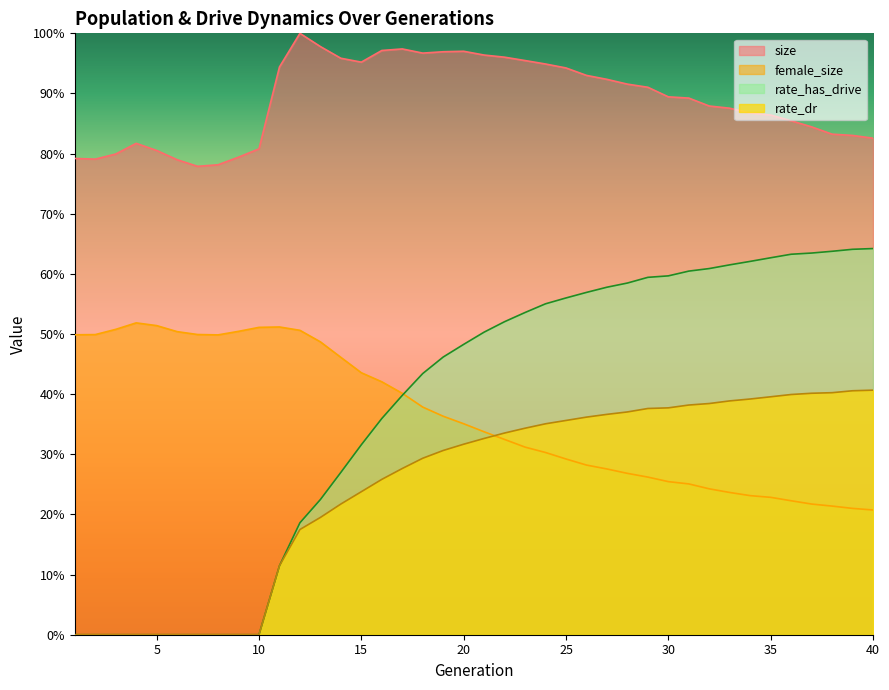

Which series has the widest spread of values?

rate_has_drive